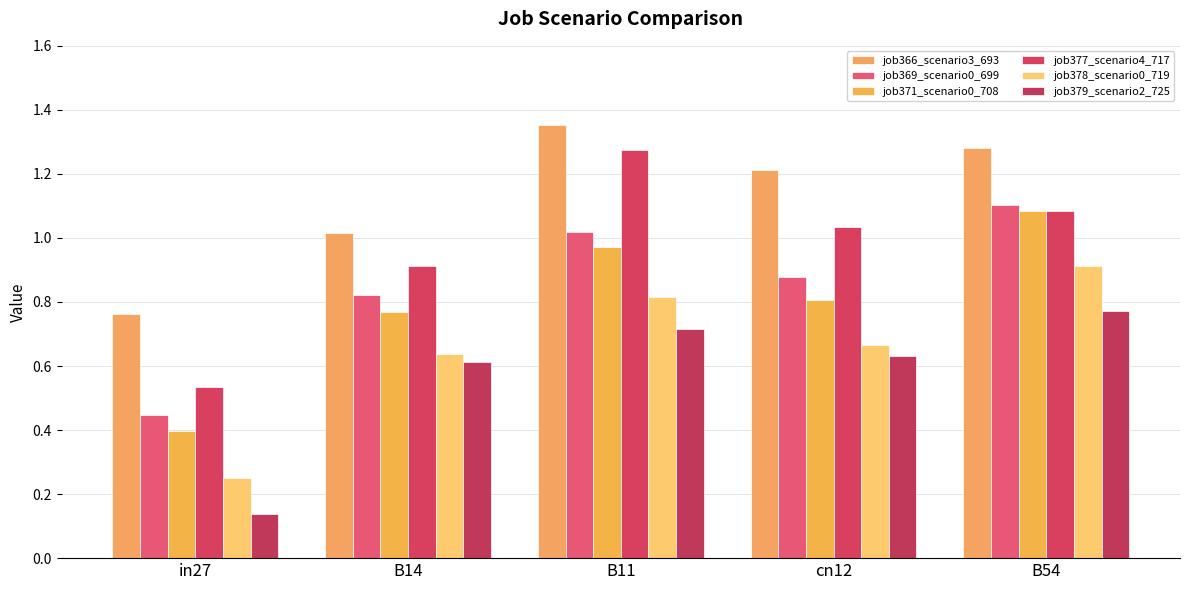

The value of job369_scenario0_699 at B54 is 0.7. True or false?

False